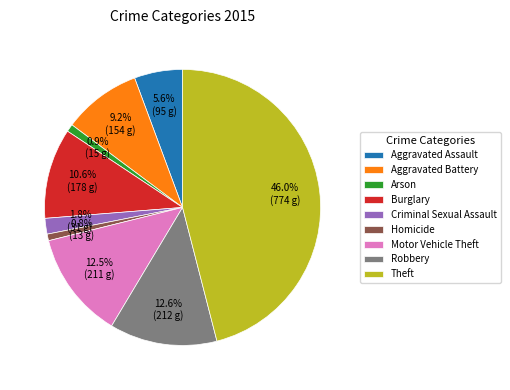

Is Aggravated Assault the majority of the pie?

No